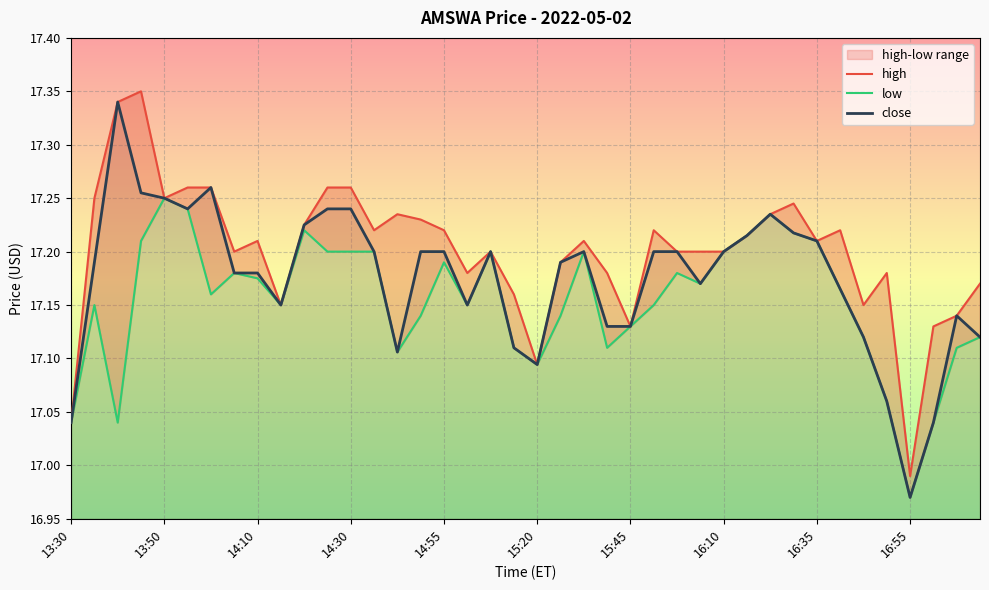

What position from the right is 34?

6